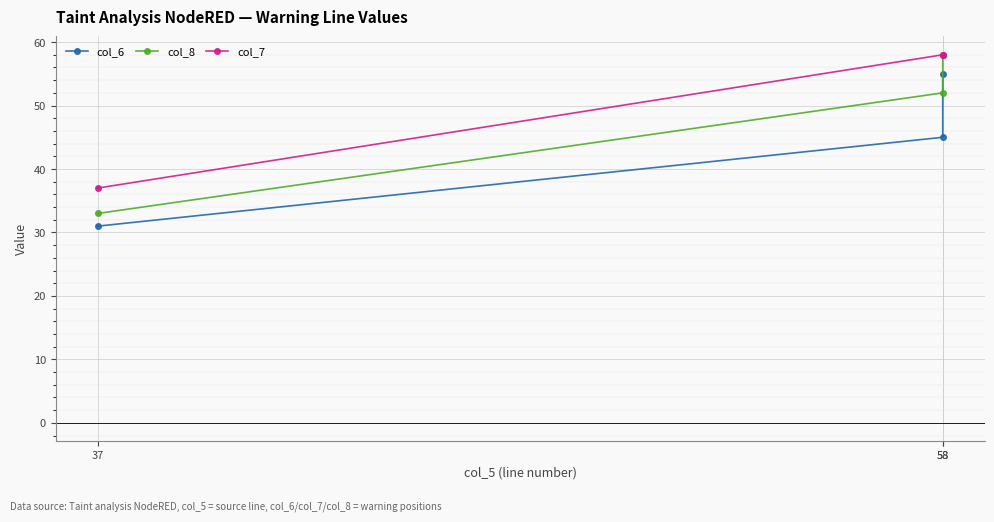

Does the chart display data point markers on the line(s)?

Yes